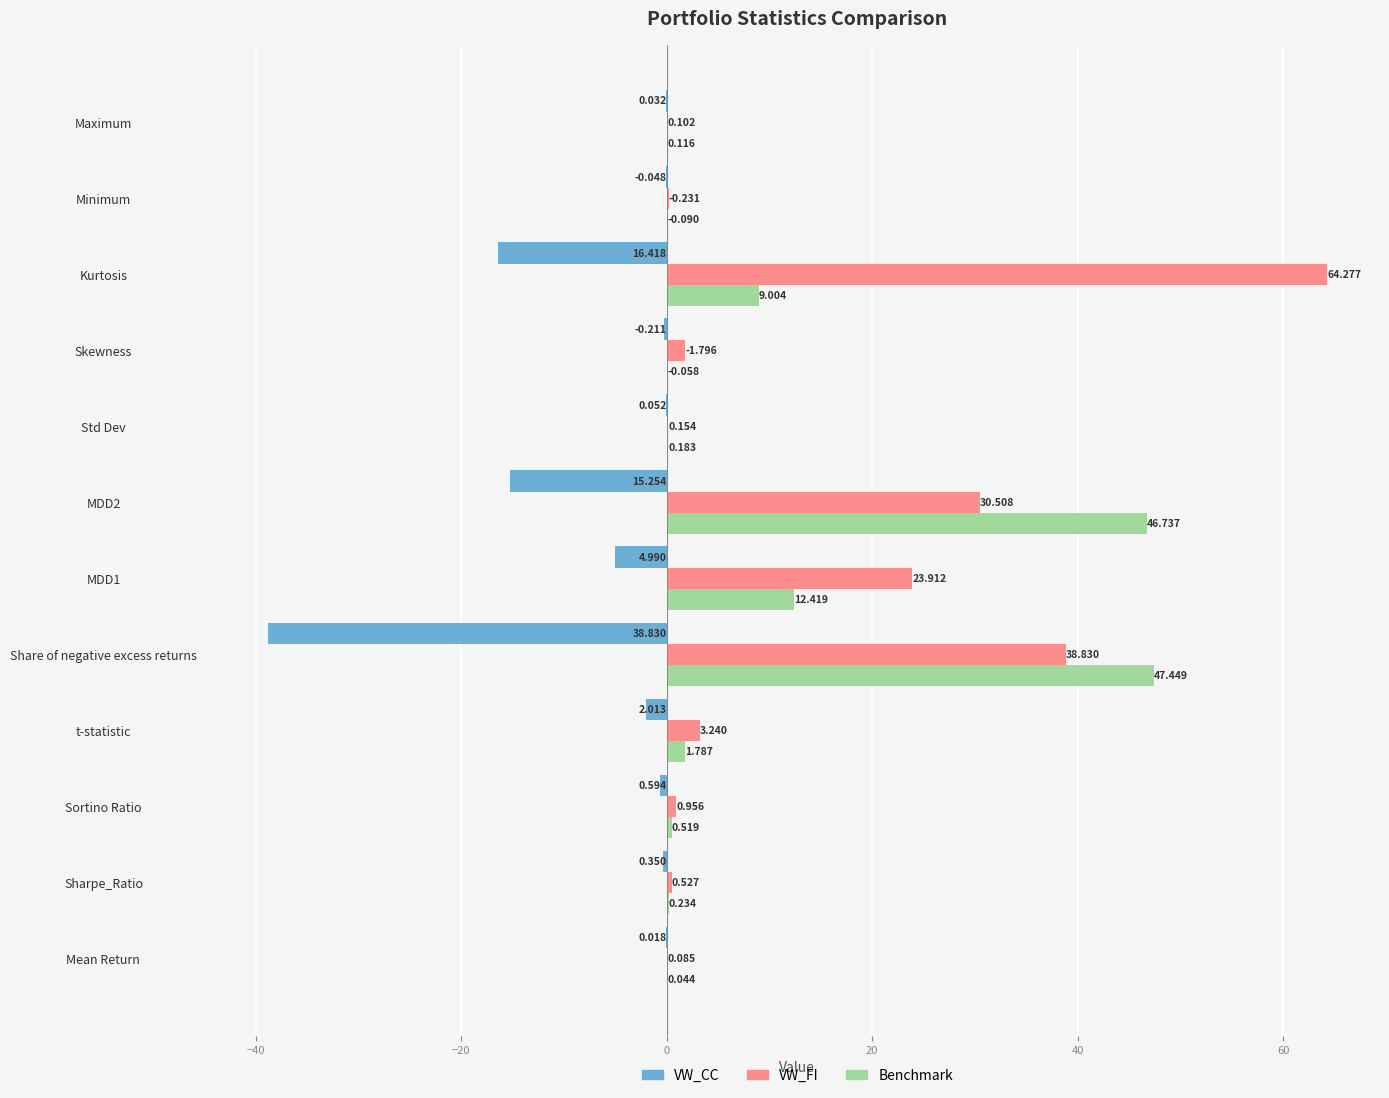

Which series has the largest total across all categories?

VW_FI